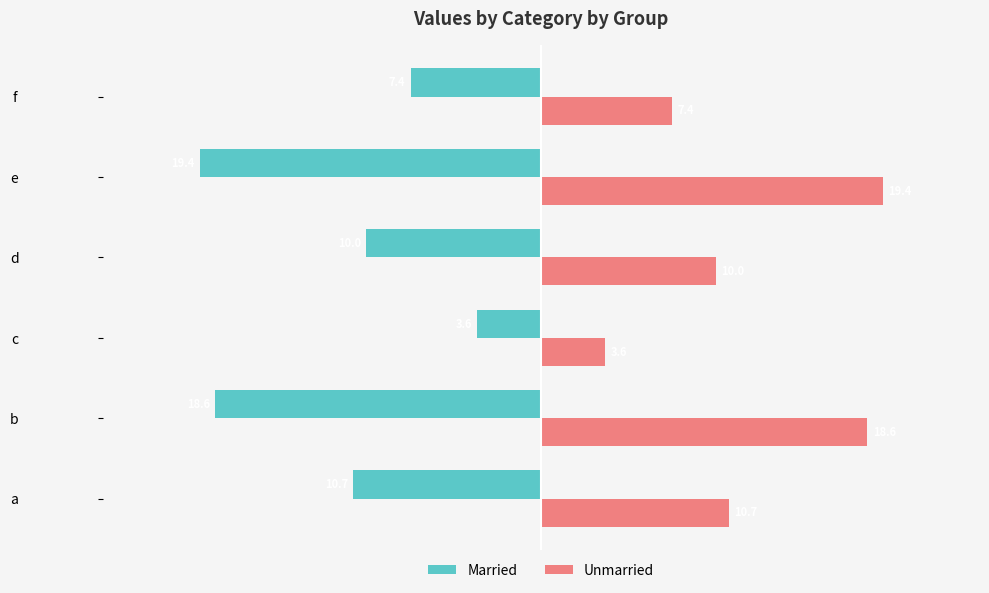

What is the difference between the maximum and second lowest values in the Unmarried series?

12.0